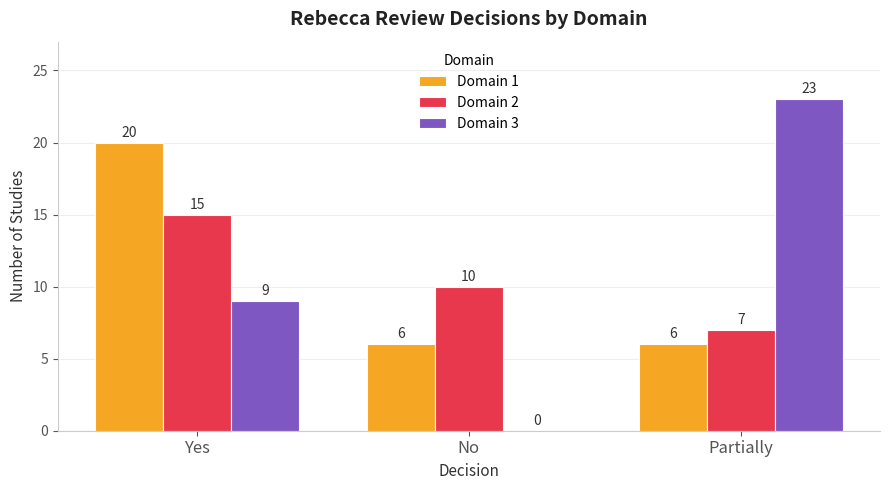

Are the bars grouped side by side (vs. stacked)?

Yes